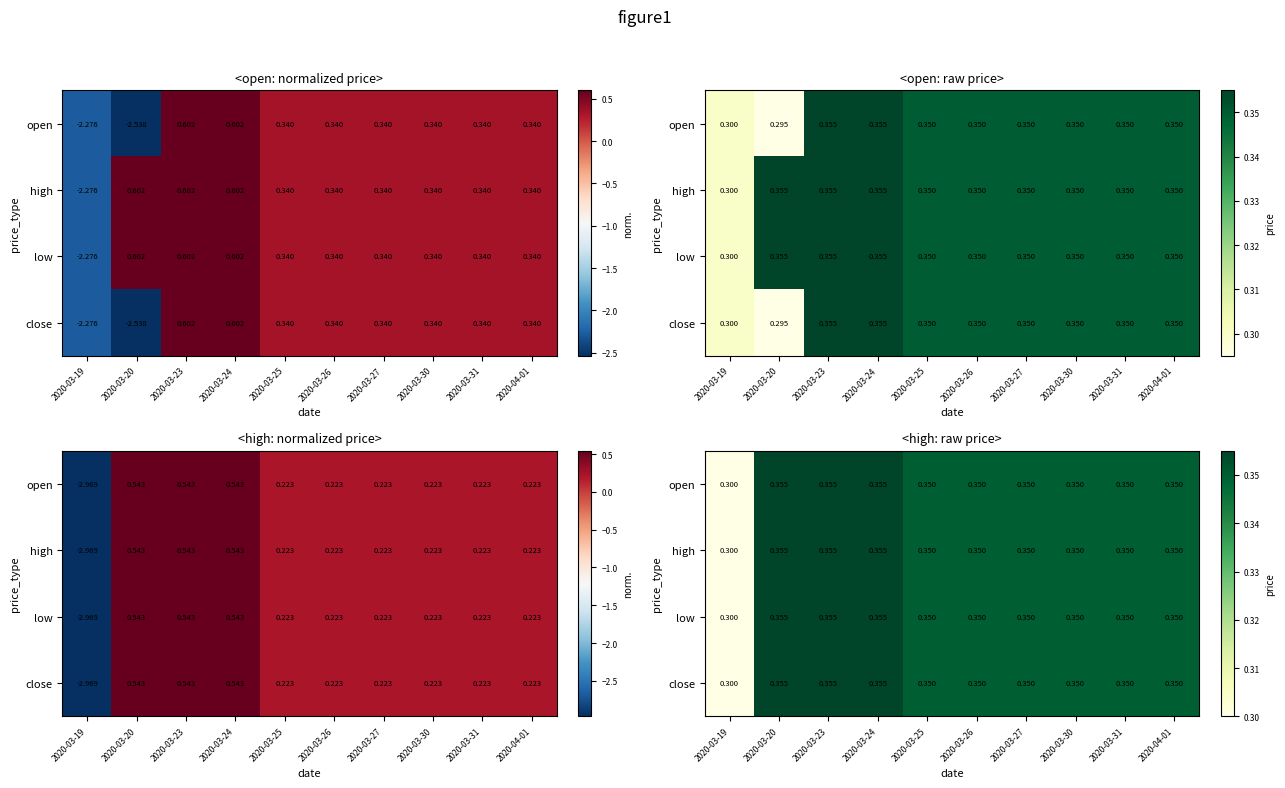

At which category is the sum across all series the highest?

2020-03-20